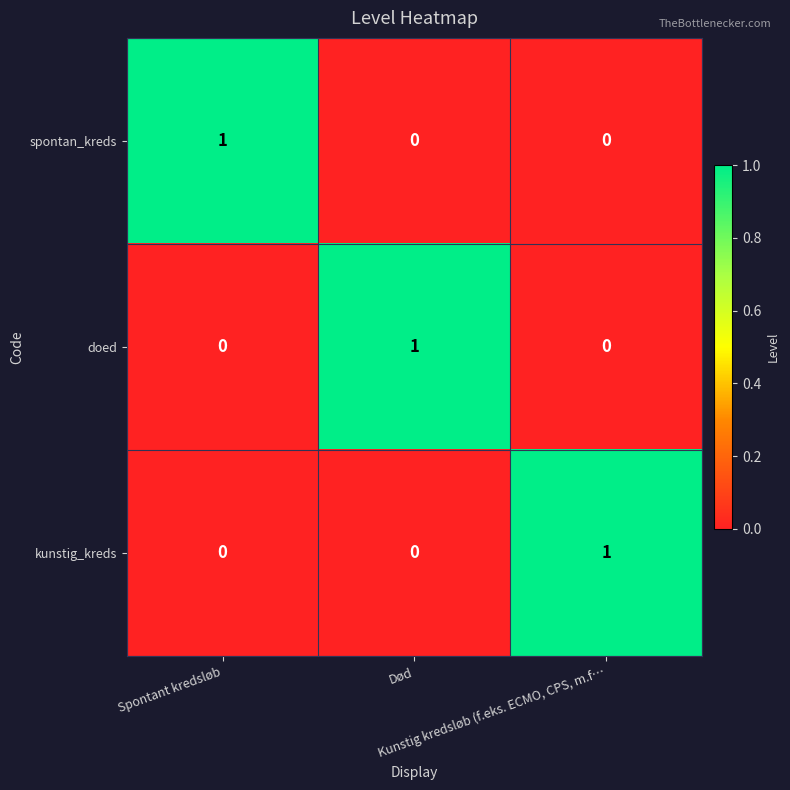

What is the difference between the highest and lowest values at Død?

1